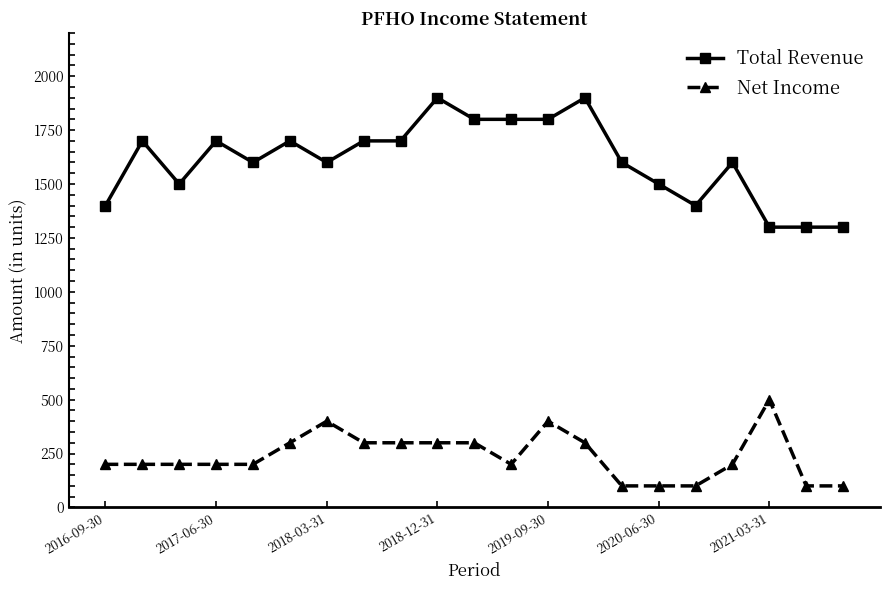

What is the value of the Net Income point at the 5th from the left?

200